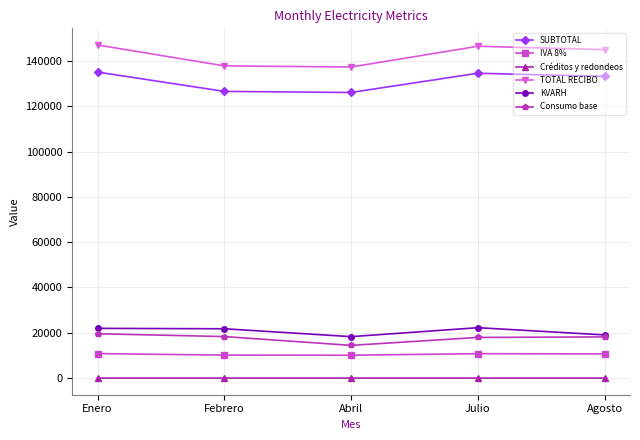

What is the maximum value for IVA 8%?

10805.3